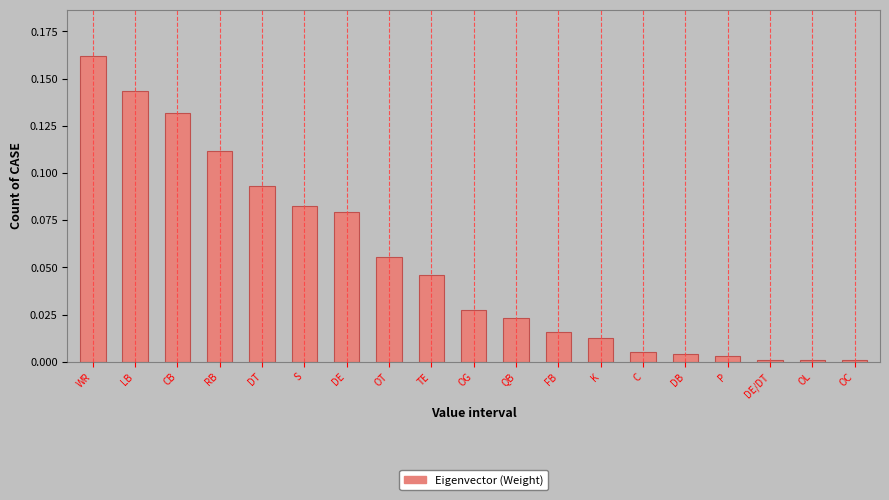

Which label corresponds to the largest value in the chart?

WR